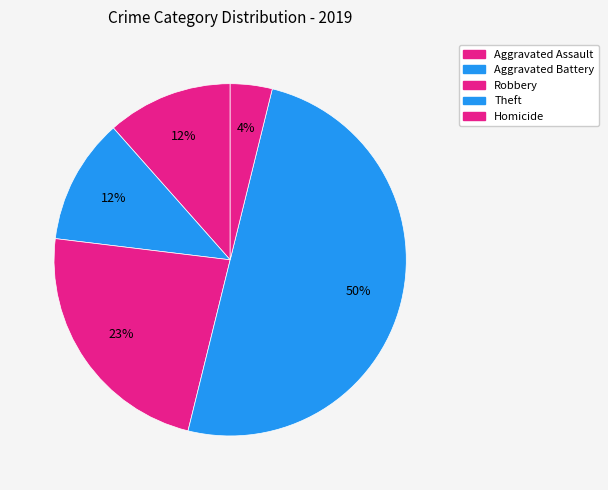

How many slices are in this pie chart?

5